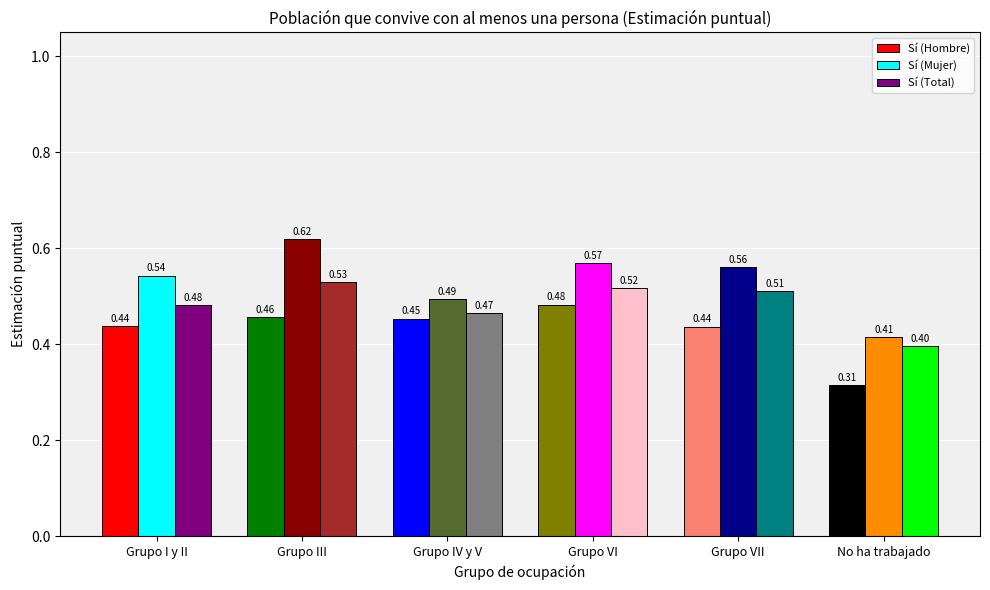

At which label is Sí (Mujer) closest to 0?

No ha trabajado